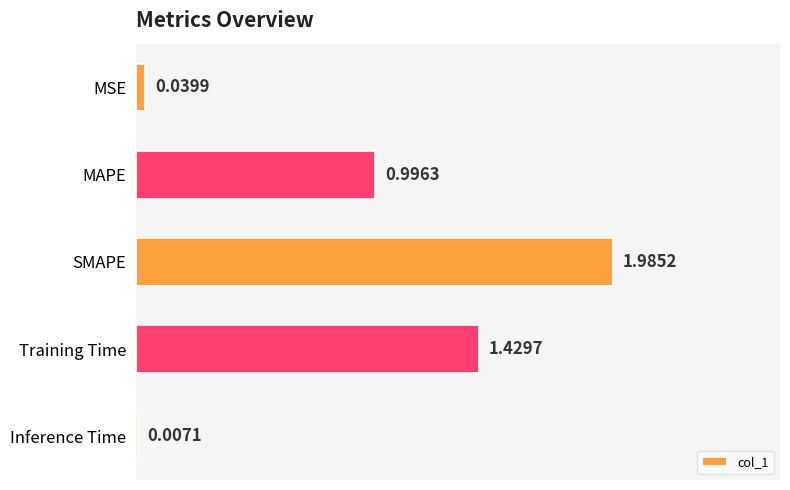

Approximately how many times larger is the value at MAPE compared to Training Time?

0.7